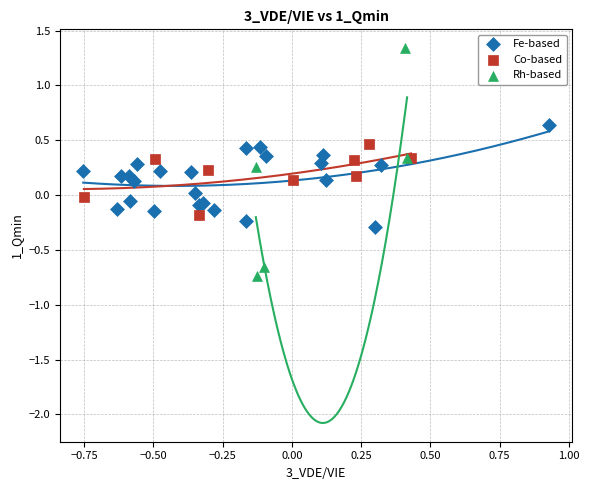

Which series contains the highest Y value?

Rh-based